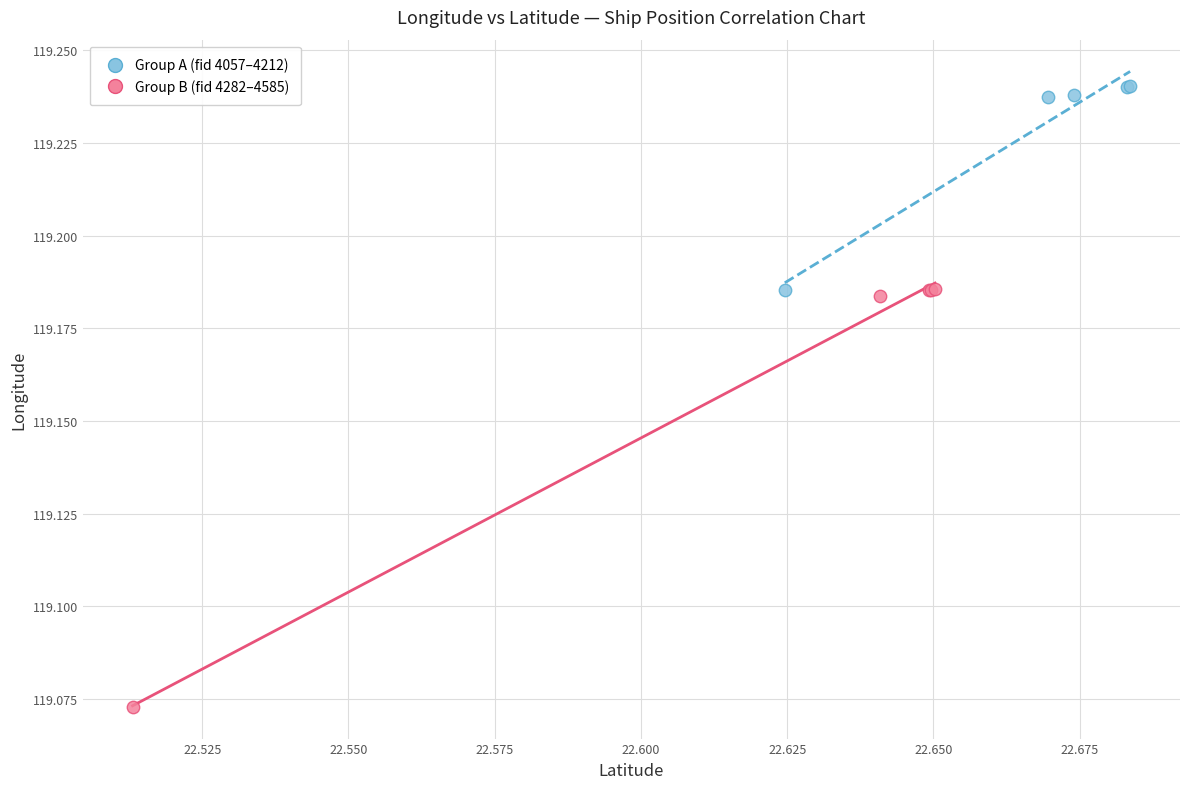

Which series contains the highest Y value?

Group A (fid 4057–4212)